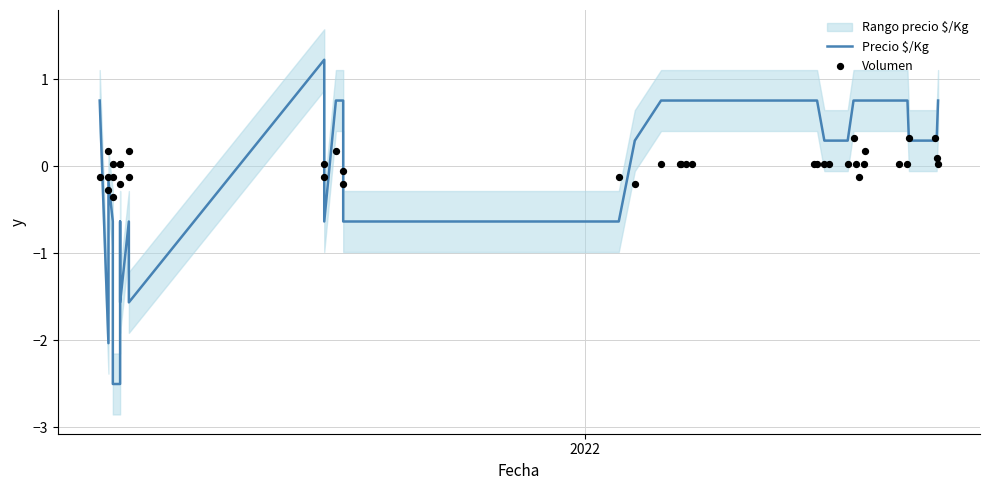

Which series contains the highest Y value?

Precio $/Kg